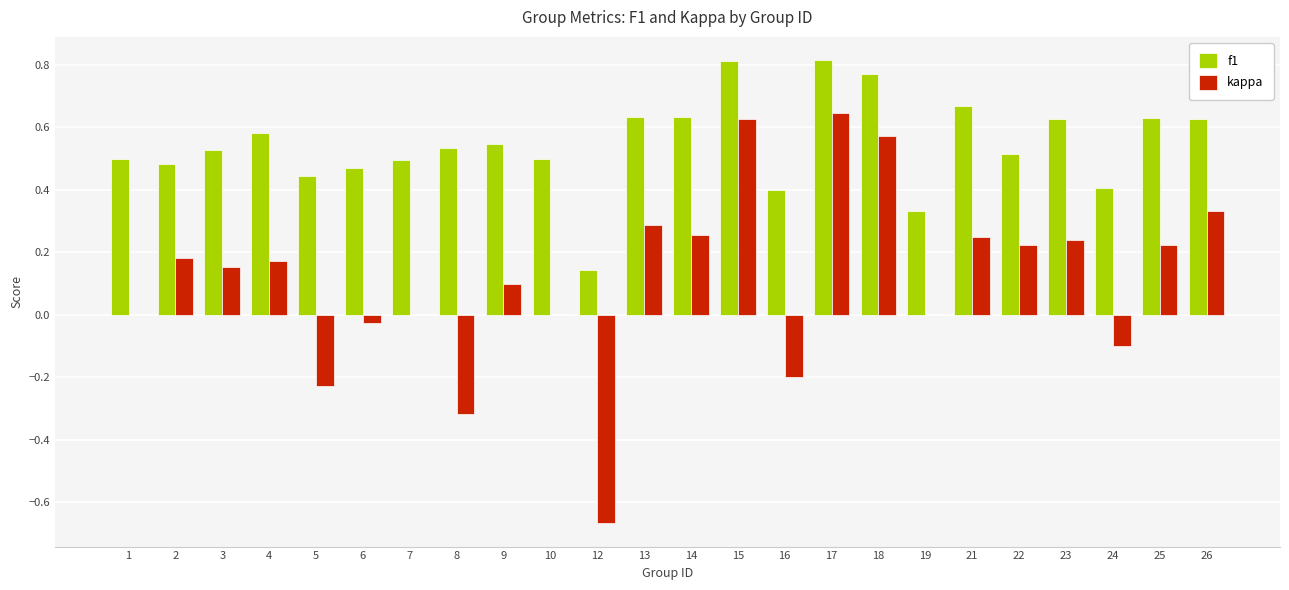

The value of kappa at 26 is 0.3. True or false?

True